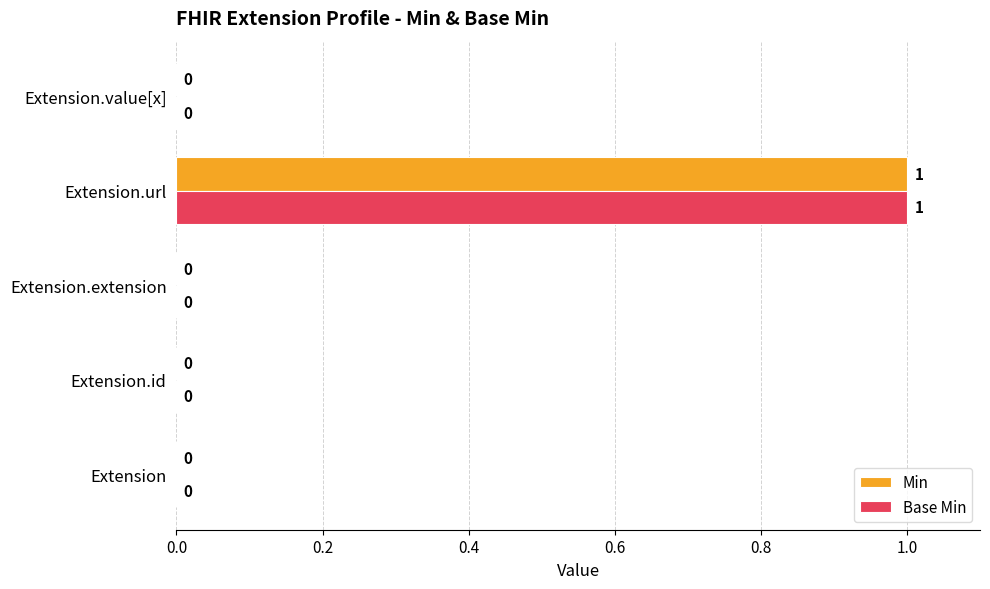

Which label corresponds to the largest value in the chart?

Extension.url